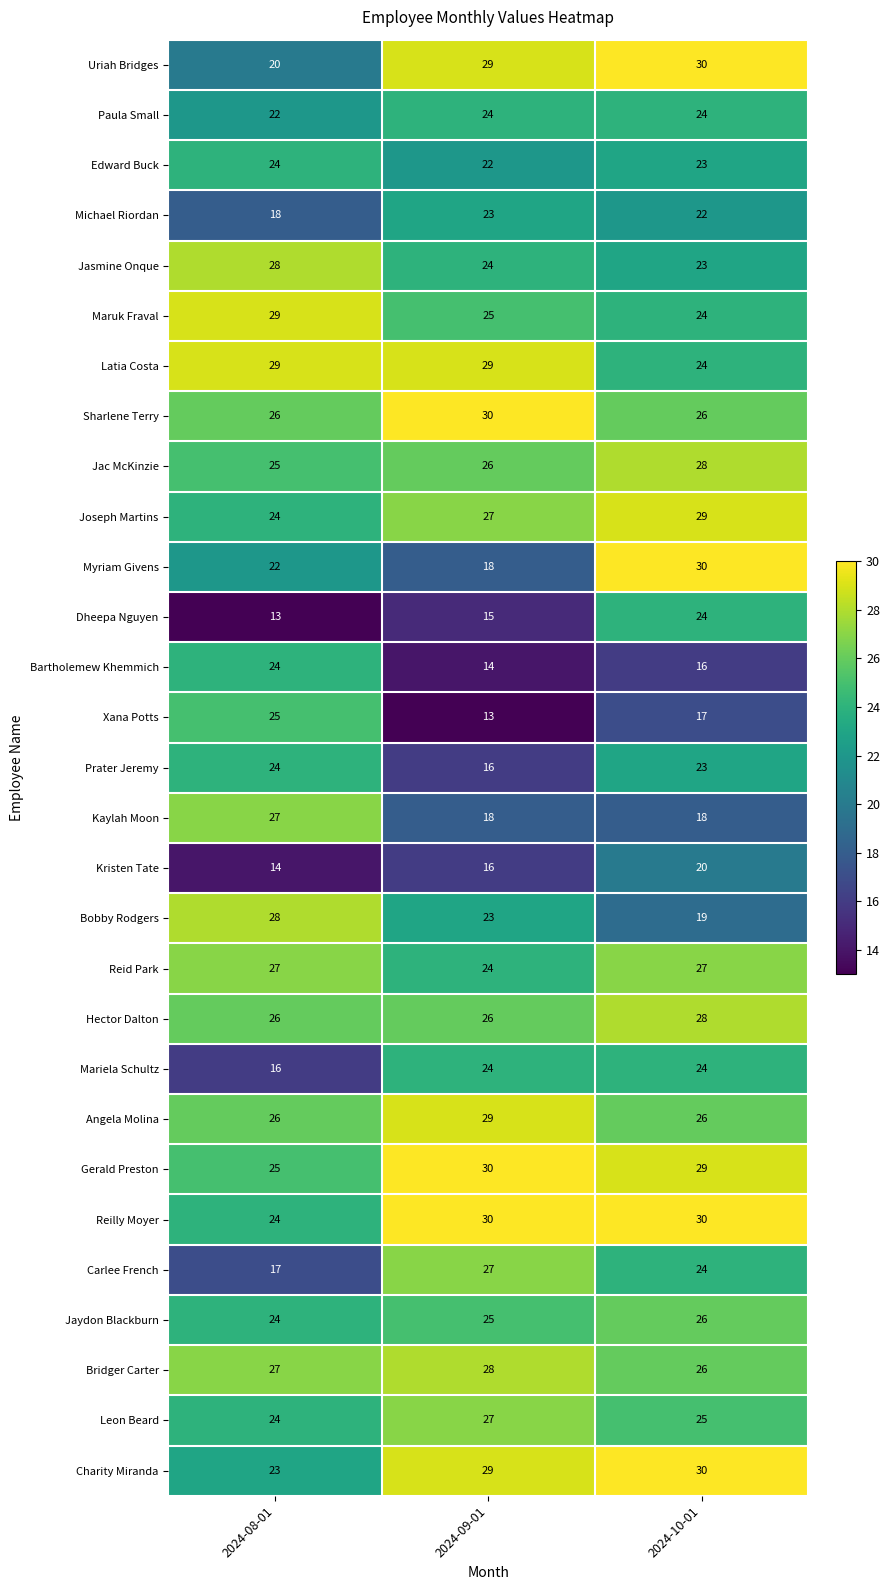

At which category is the sum across all series the highest?

2024-10-01